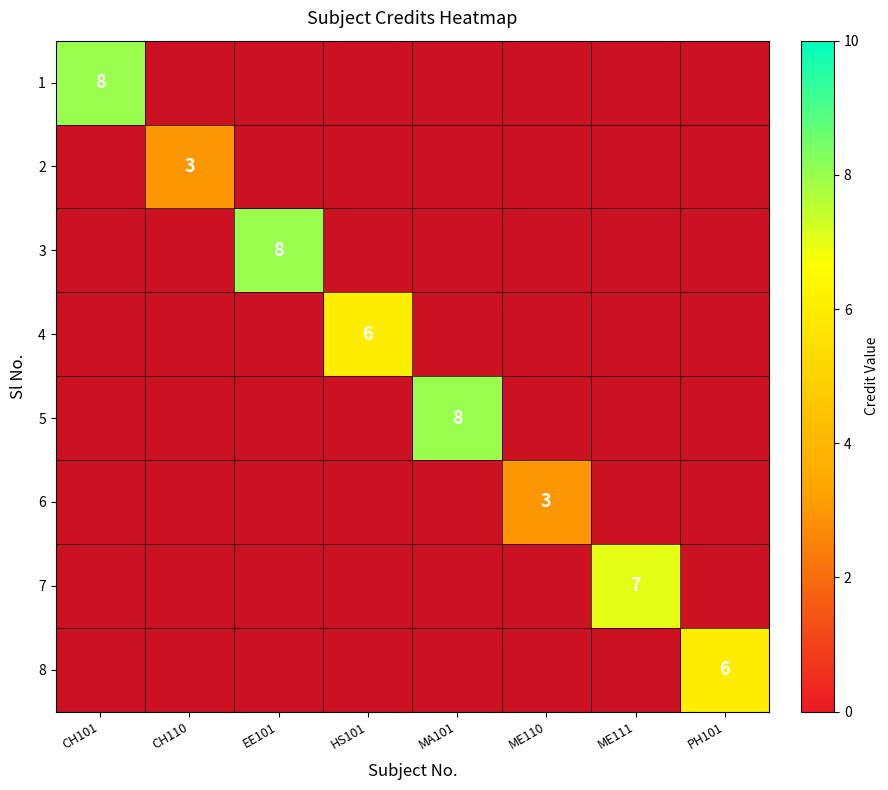

True or false: 8 has a value of 3 at PH101.

False